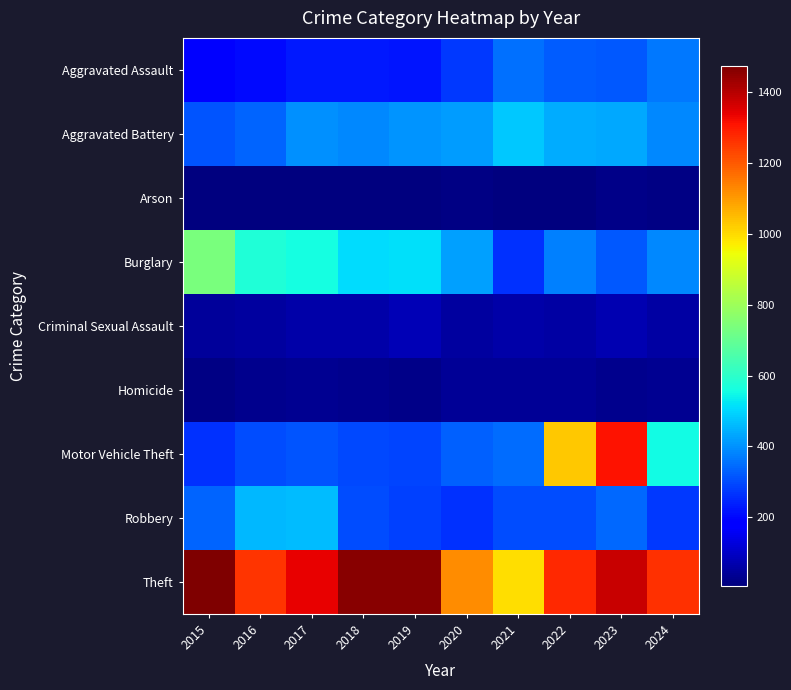

Which series changed the most between 2018 and 2024?

Motor Vehicle Theft